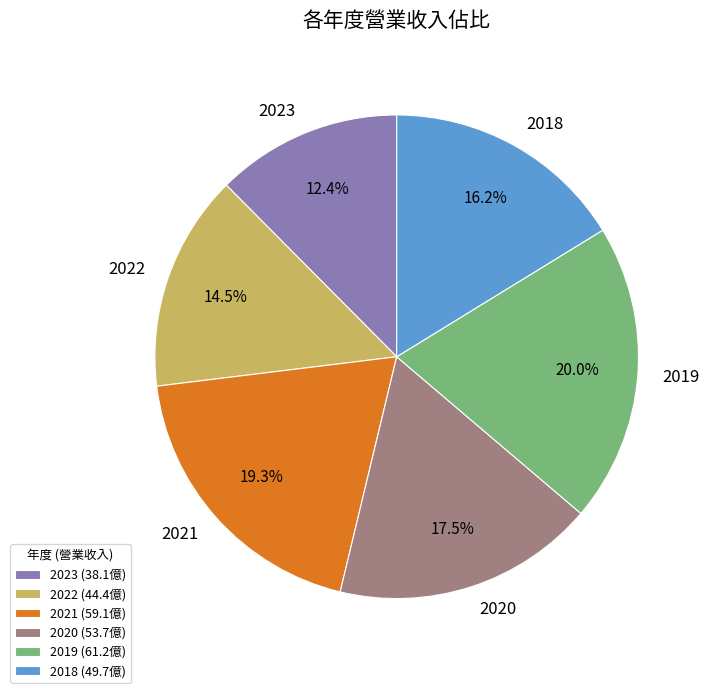

What is the smallest slice in the pie chart?

2023